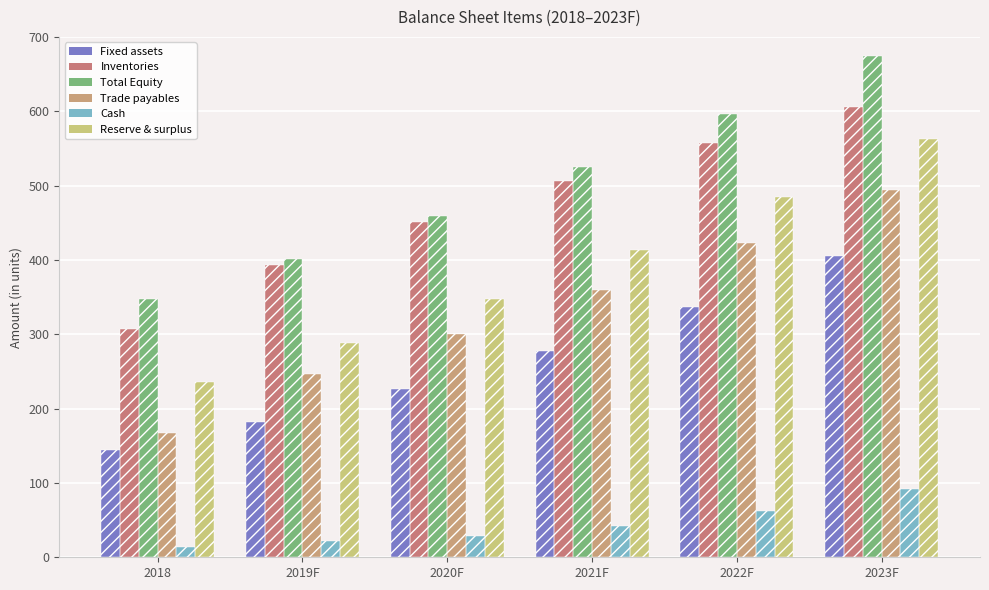

What is the label of the 3rd bar from the left?

2020F